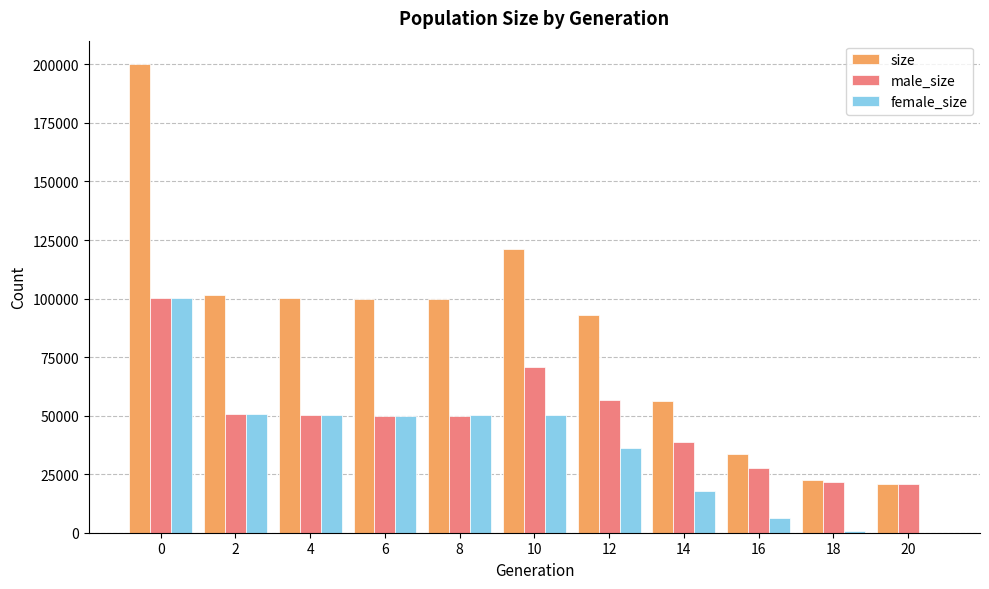

The male_size series shows 100070 at 0. True or false?

True